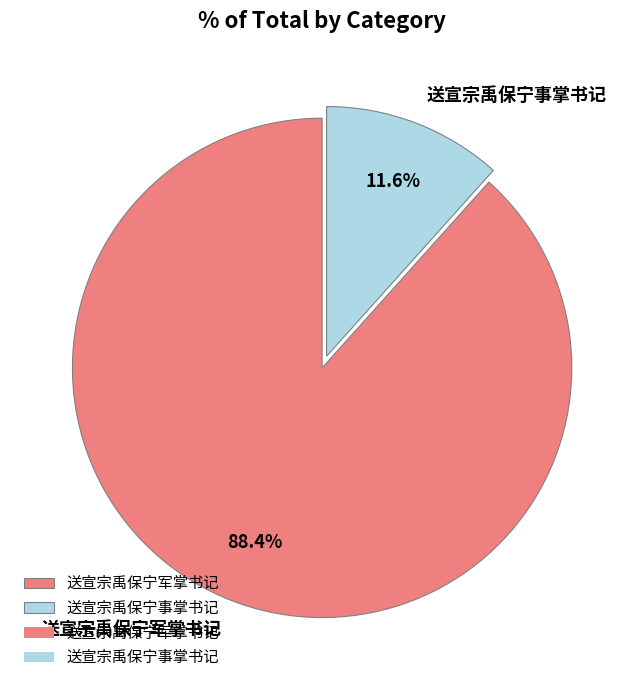

Which slice is the largest?

送宣宗禹保宁军掌书记